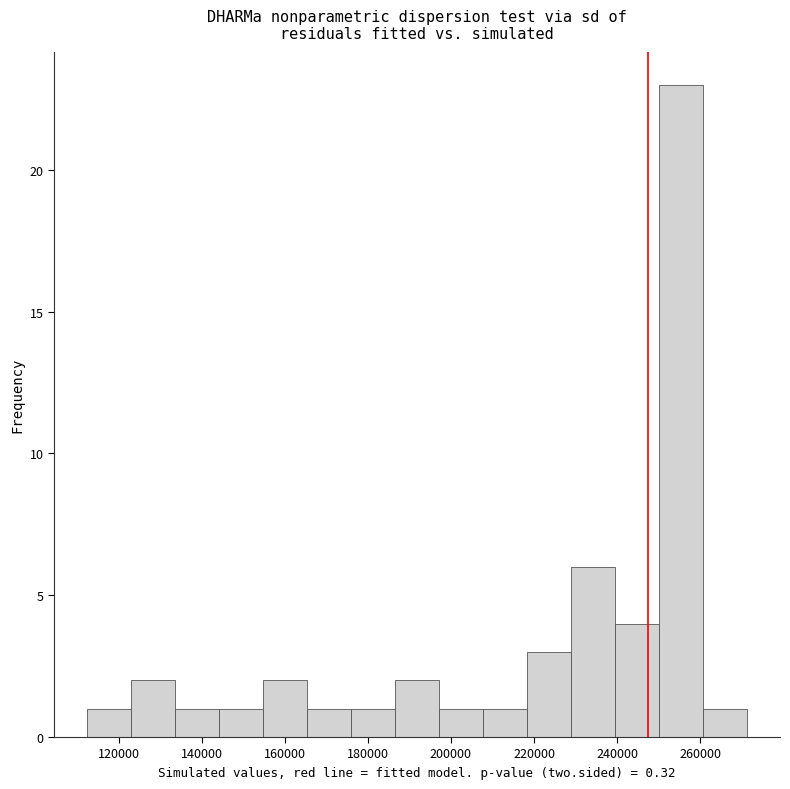

Reading left to right, list every bar in this chart as the range it spans on the x-axis followed by its height. Neither the bar edges nor the heights are printed on the chart, so give them approximately, as read against the axes.

112000 to 122000: 1
122000 to 134000: 2
134000 to 144000: 1
144000 to 154000: 1
154000 to 166000: 2
166000 to 176000: 1
176000 to 186000: 1
186000 to 198000: 2
198000 to 208000: 1
208000 to 218000: 1
218000 to 228000: 3
228000 to 240000: 6
240000 to 250000: 4
250000 to 260000: 23
260000 to 272000: 1